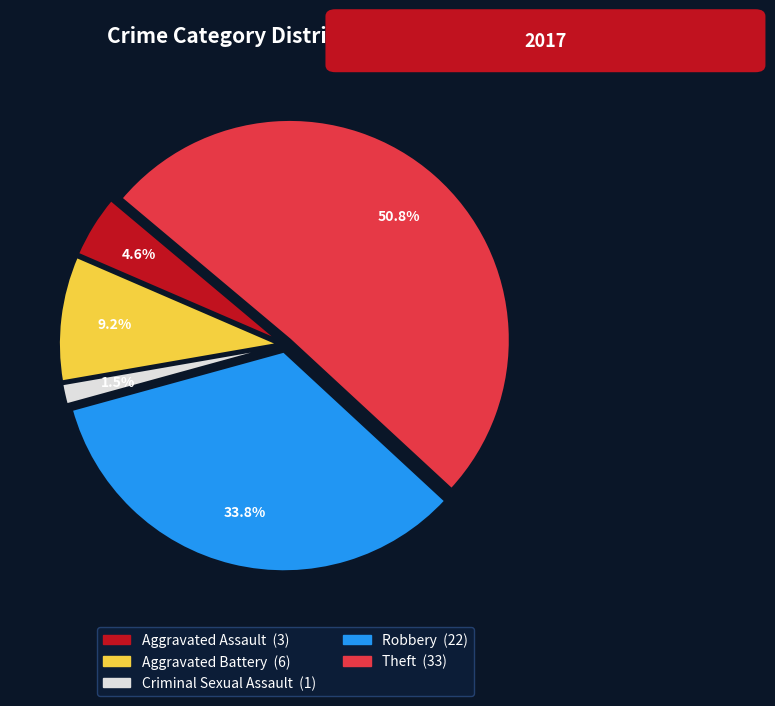

Is it true that Criminal Sexual Assault is 13% of the pie?

False